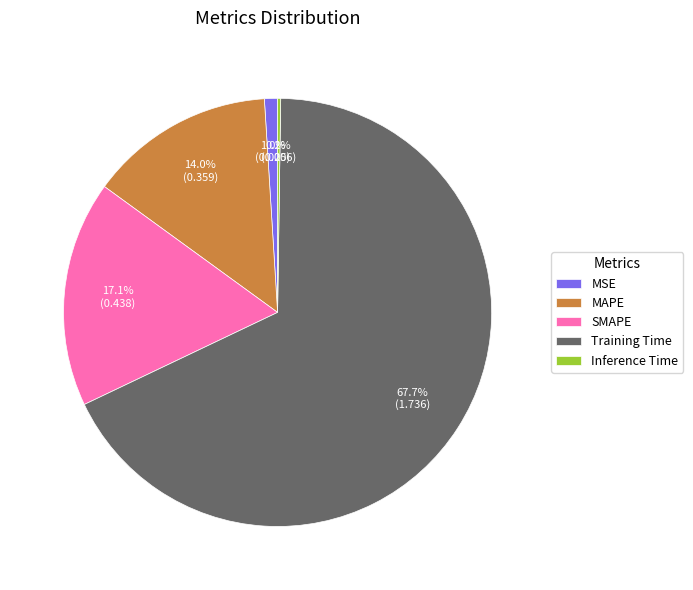

What is the largest slice in the pie chart?

Training Time